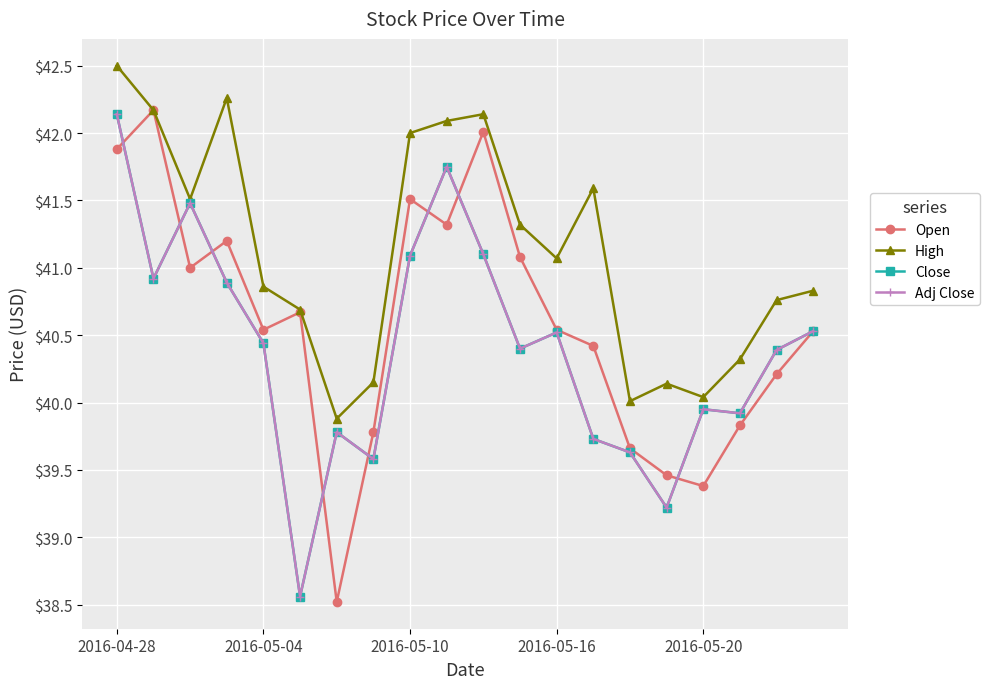

How many lines are shown in the chart?

4